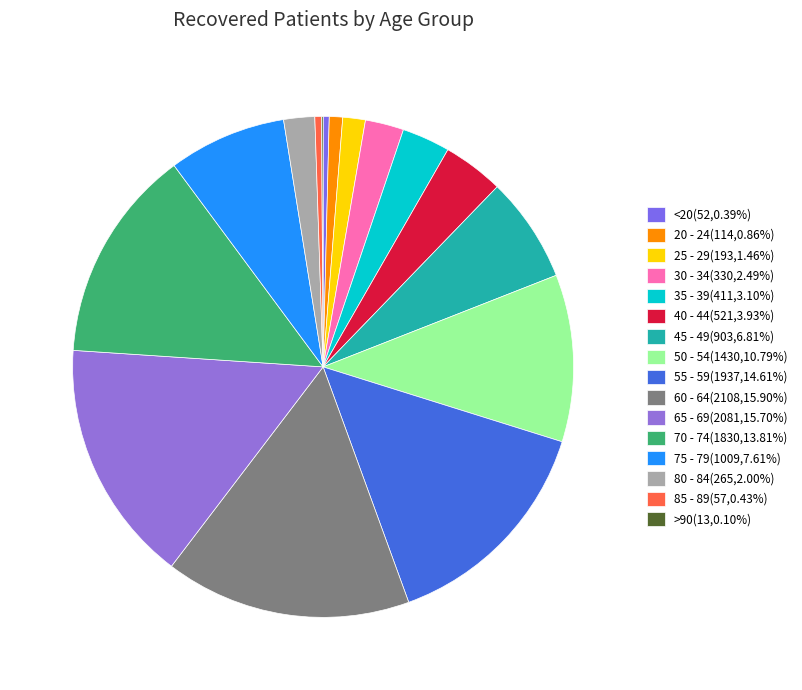

To the nearest percent, what is the combined percentage of 60 - 64 and 50 - 54?

27%